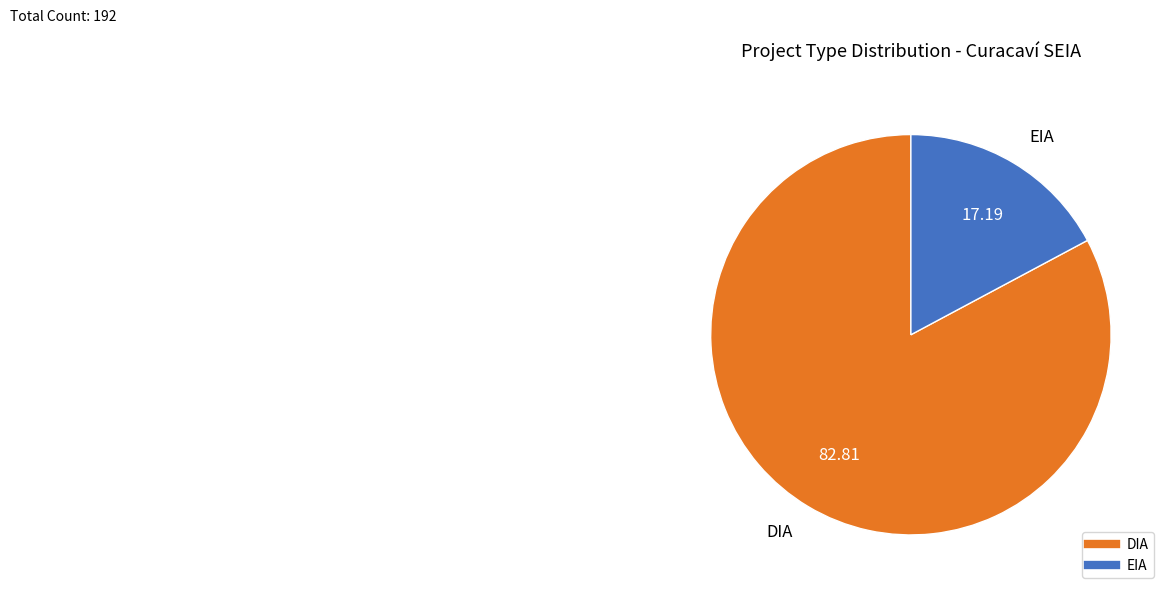

Which has a higher value, DIA or EIA?

DIA